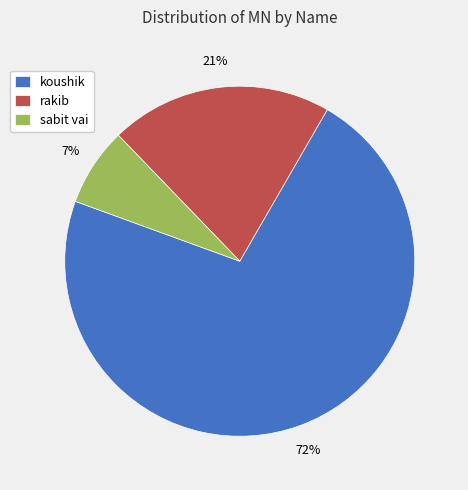

To the nearest percent, what percentage of the pie is sabit vai?

7%